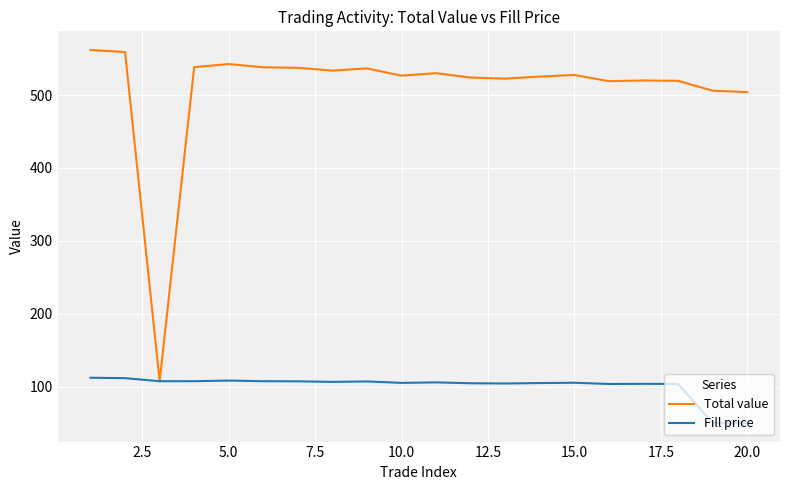

Rank the series by their average value, from highest to lowest.

Total value, Fill price